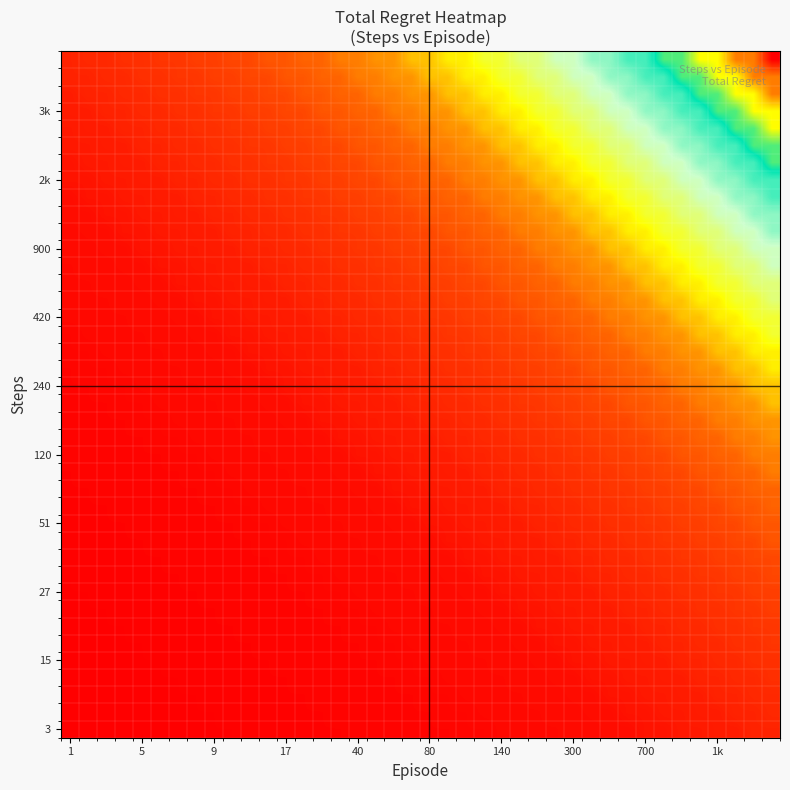

How many categories are shown in the chart?

40